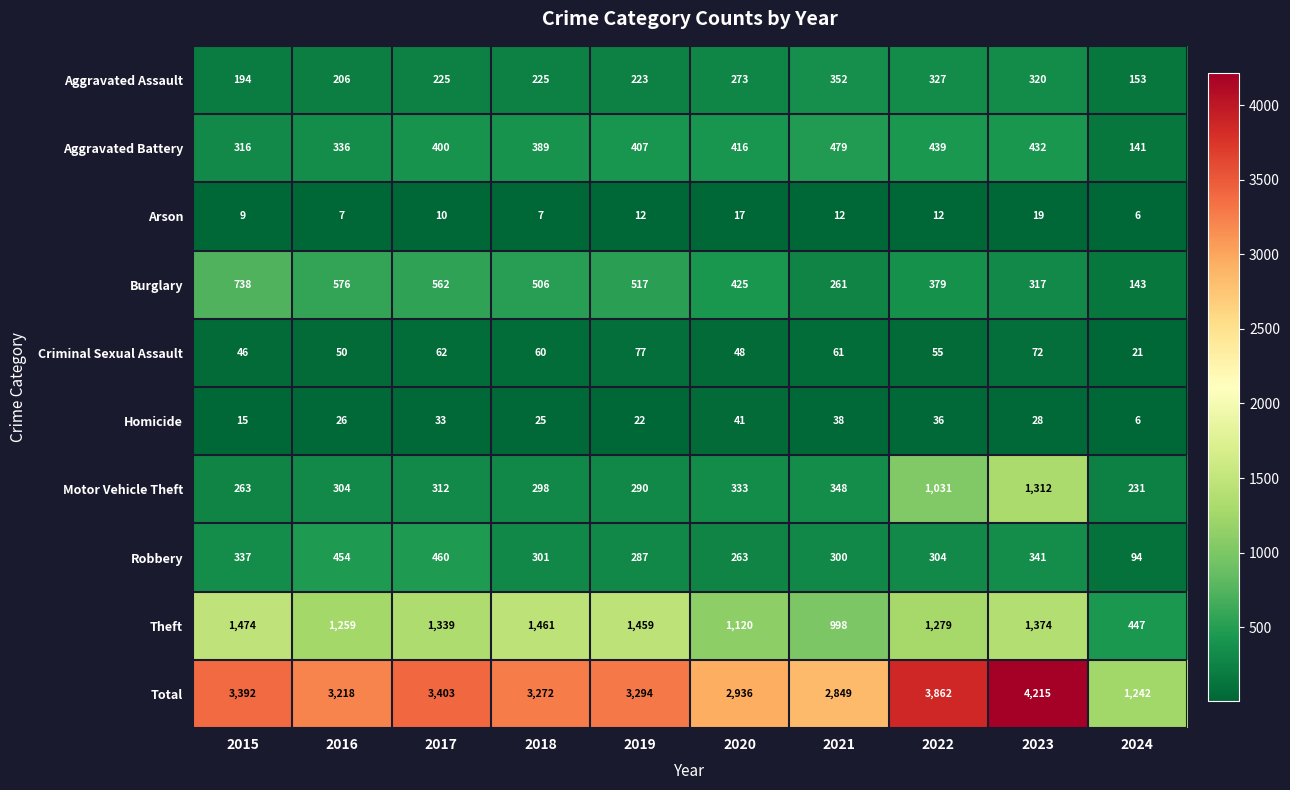

Which category has the highest value across all series?

2023